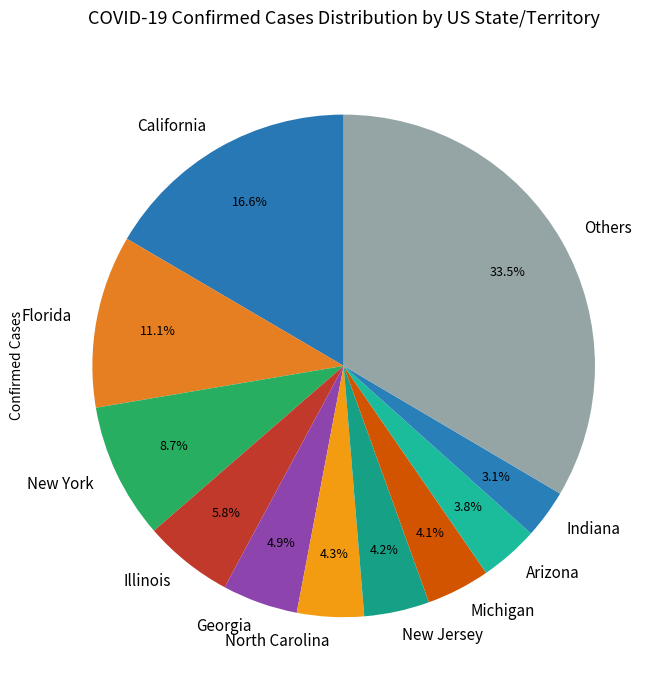

What portion of the pie excludes Arizona?

96.2%